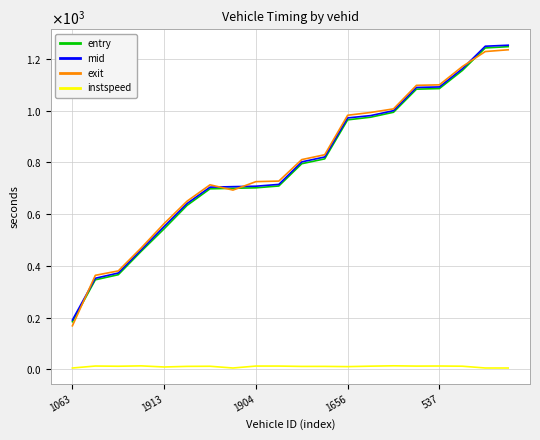

What are all the series names shown in the legend?

entry, mid, exit, instspeed